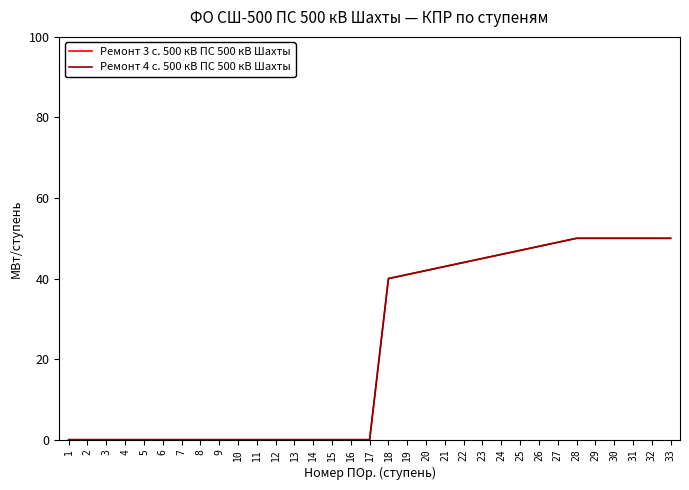

Which series changed the most between 22 and 31?

Ремонт 3 с. 500 кВ ПС 500 кВ Шахты